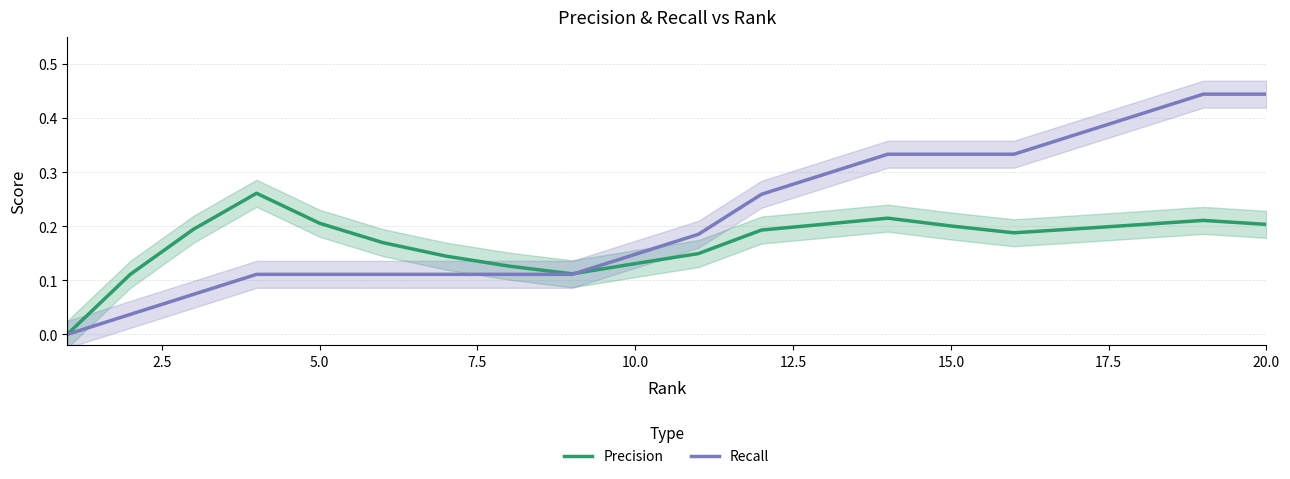

The value of Recall at 10.0 is 0.1. True or false?

True